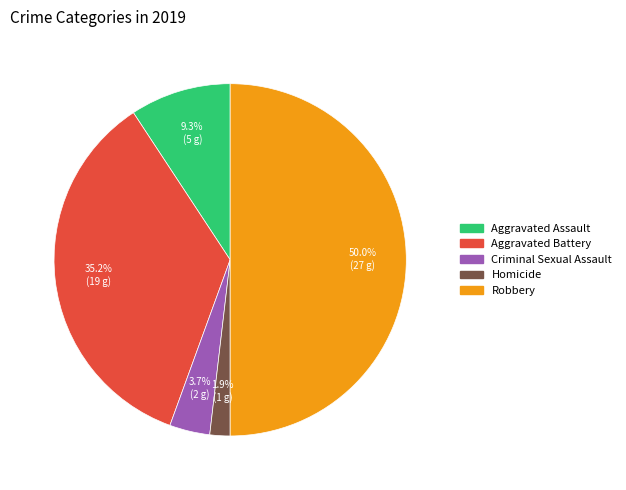

To the nearest percent, what is the difference between the largest and smallest slice percentages?

48%